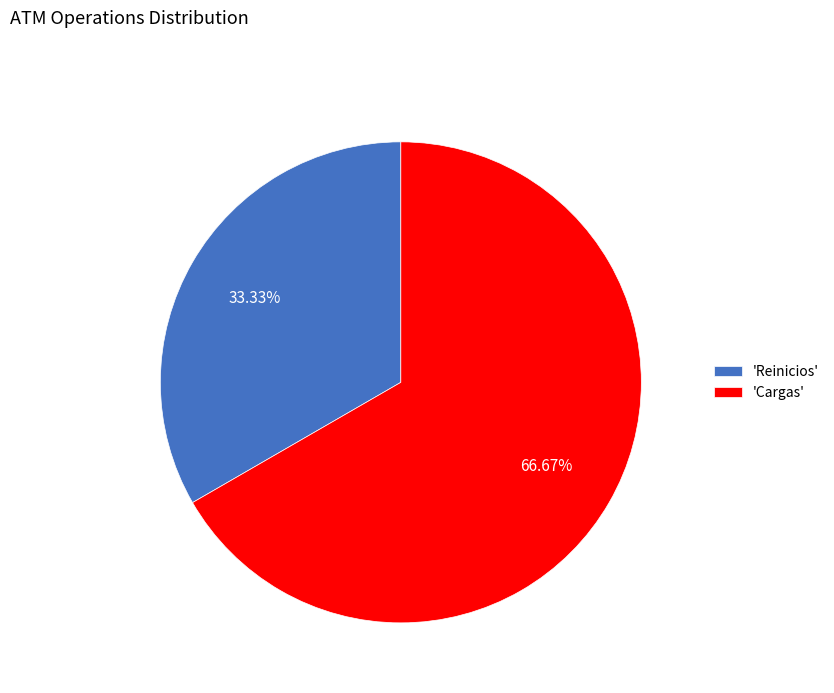

To the nearest percent, what is the difference between the largest and smallest slice percentages?

33%